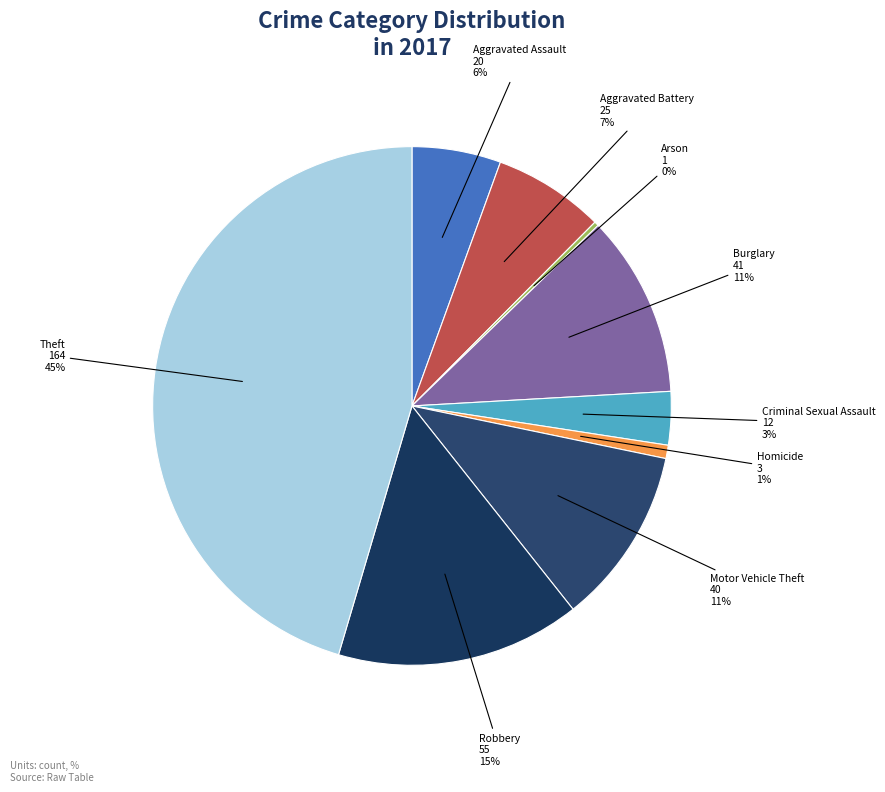

Which category has the biggest portion of the pie?

Theft